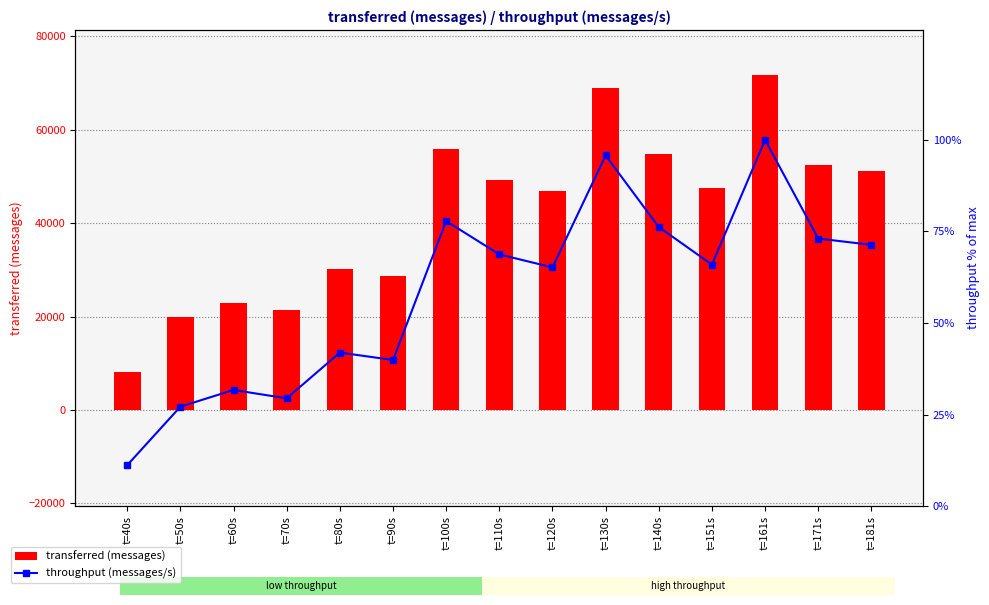

Rank the categories by transferred (messages) value from highest to lowest.

t=161s, t=130s, t=100s, t=140s, t=171s, t=181s, t=110s, t=151s, t=120s, t=80s, t=90s, t=60s, t=70s, t=50s, t=40s